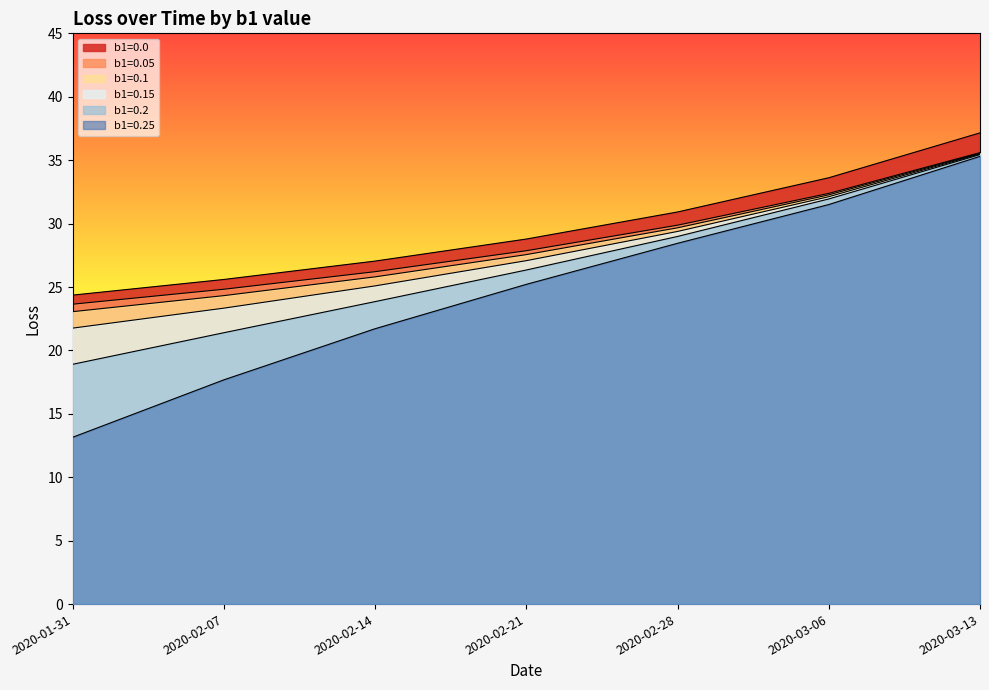

Which category has the lowest value across all series?

2020-01-31